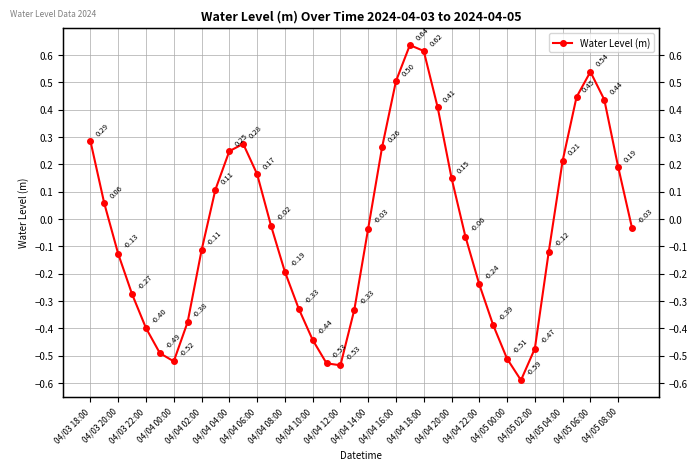

Does the chart have visible grid lines?

Yes